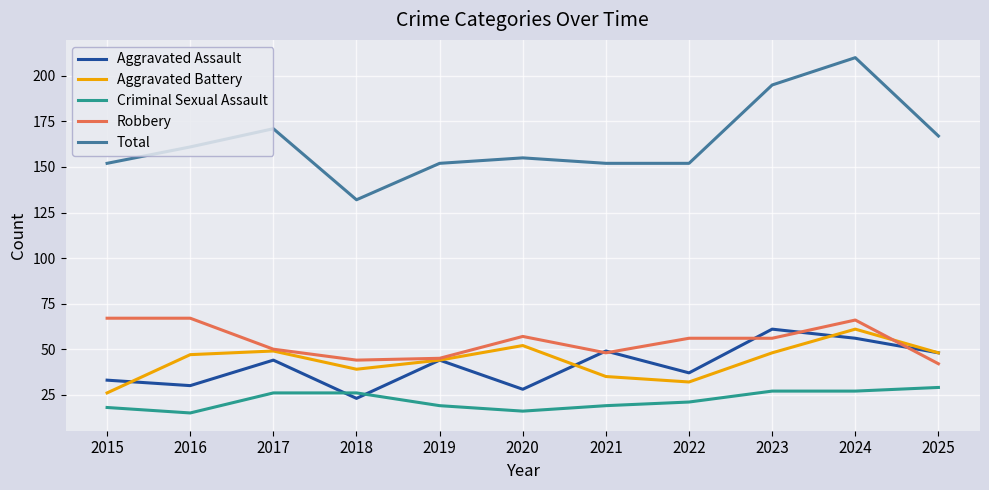

True or false: Total and Aggravated Assault intersect in this chart.

False